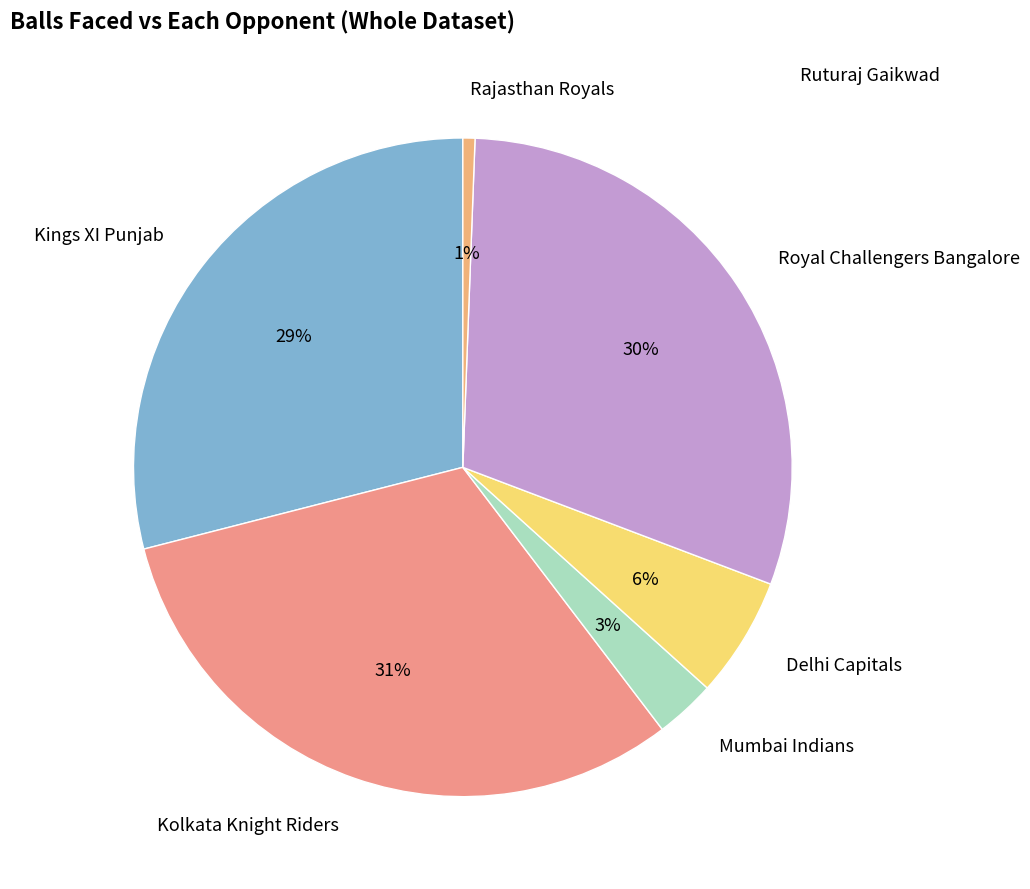

What is the largest slice in the pie chart?

Kolkata Knight Riders